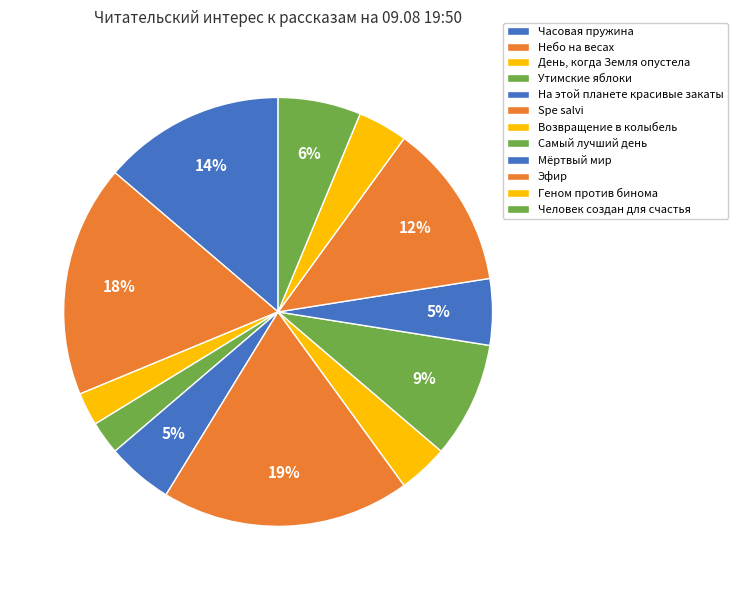

How many slices are in this pie chart?

12